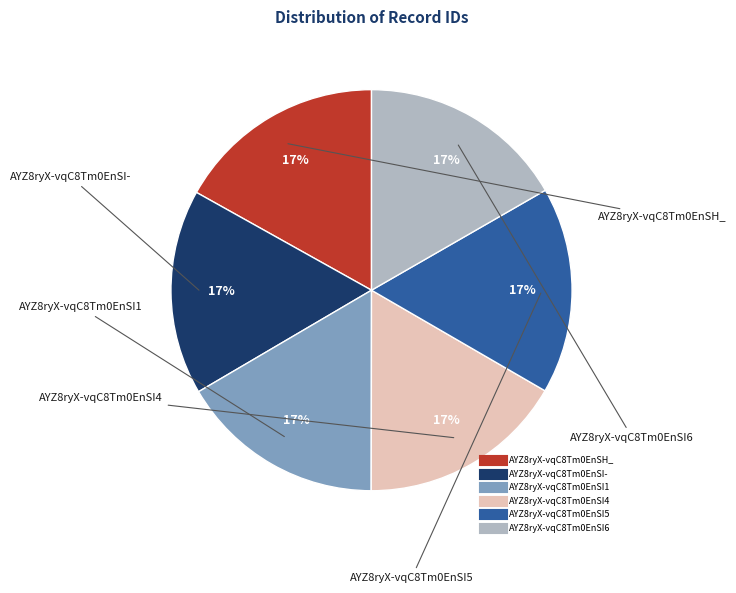

What is the ratio of the value at AYZ8ryX-vqC8Tm0EnSI6 to the value at AYZ8ryX-vqC8Tm0EnSH_?

1.0